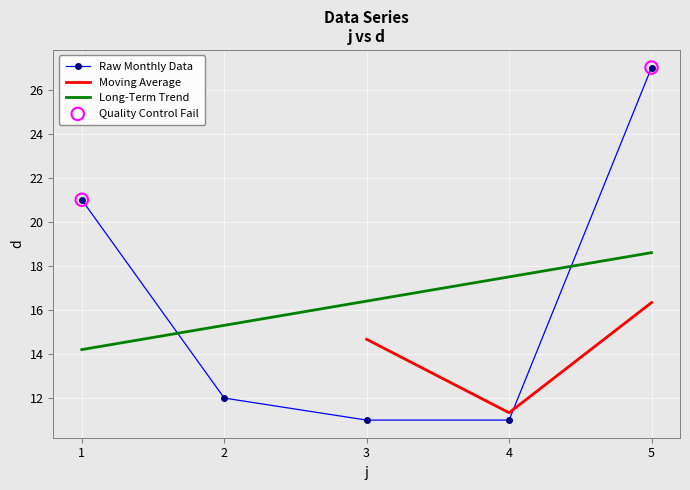

Which has a higher value, 2 or 3?

2